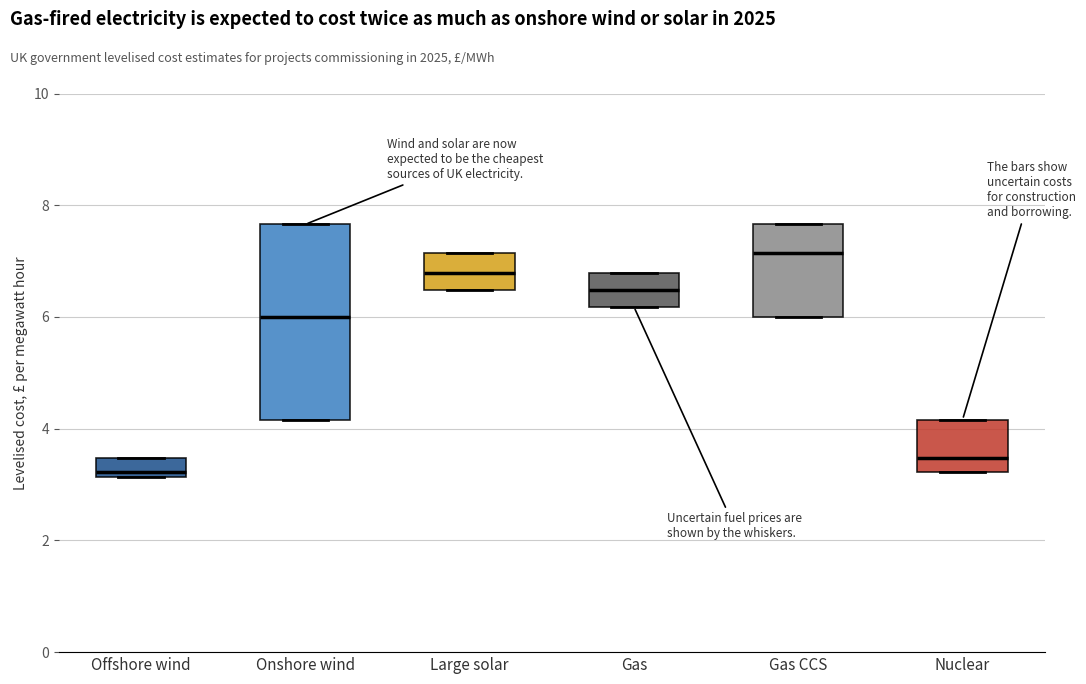

Reading left to right, read every box against the y-axis: the position of its median line, the range the box covers, and the ends of its whiskers. The values are not printed on the chart, so give them approximately, as read against the axis.

Offshore wind: median 3.2 (just above the box's lower edge), box 3.2 to 3.4, whiskers 3.2 to 3.4
Onshore wind: median 6.0, box 4.2 to 7.6, whiskers 4.2 to 7.6
Large solar: median 6.8, box 6.4 to 7.2, whiskers 6.4 to 7.2
Gas: median 6.4, box 6.2 to 6.8, whiskers 6.2 to 6.8
Gas CCS: median 7.2, box 6.0 to 7.6, whiskers 6.0 to 7.6
Nuclear: median 3.4, box 3.2 to 4.2, whiskers 3.2 to 4.2